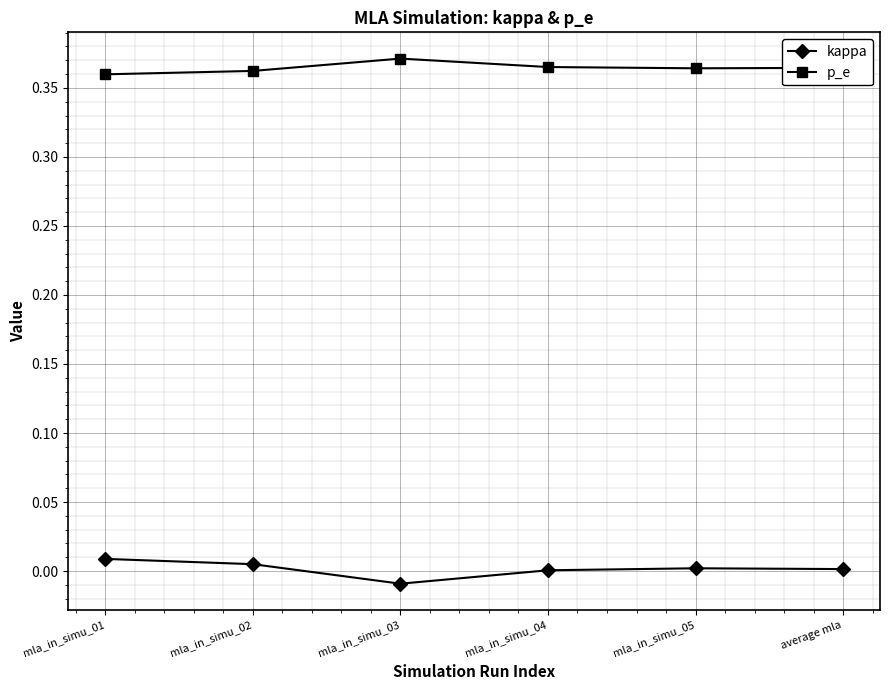

Is the value of p_e at mla_in_simu_02 greater than the value of kappa at mla_in_simu_02?

Yes